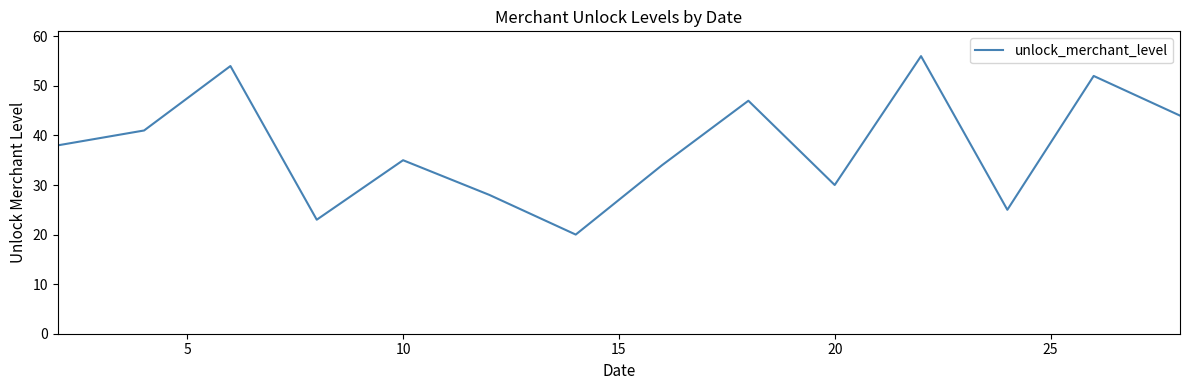

What is the smallest value displayed?

20